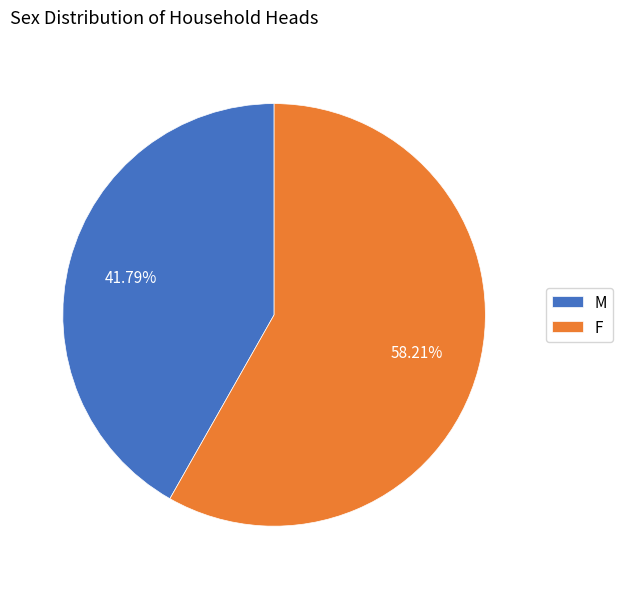

Is it true that M is 42% of the pie?

True